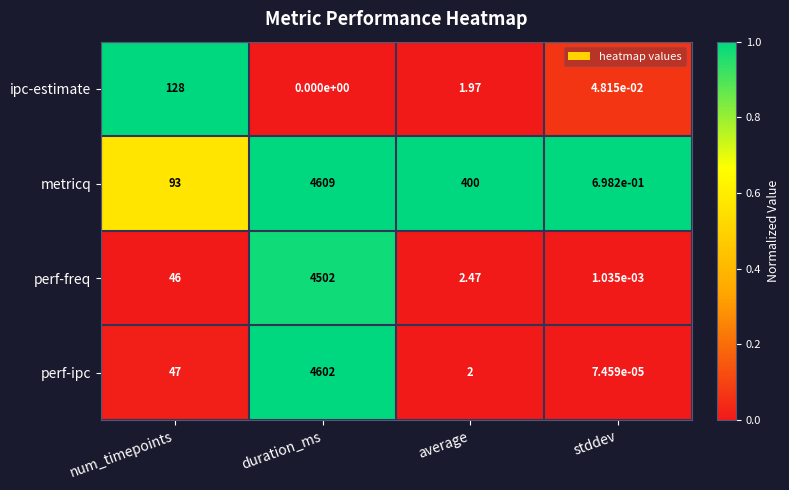

What is the spread (max minus min) of values at stddev?

0.7